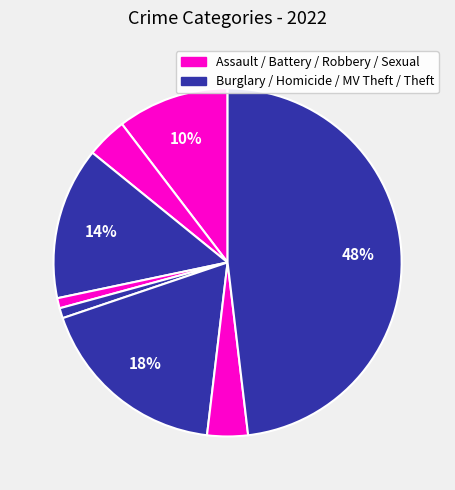

How many segments does this pie chart have?

8